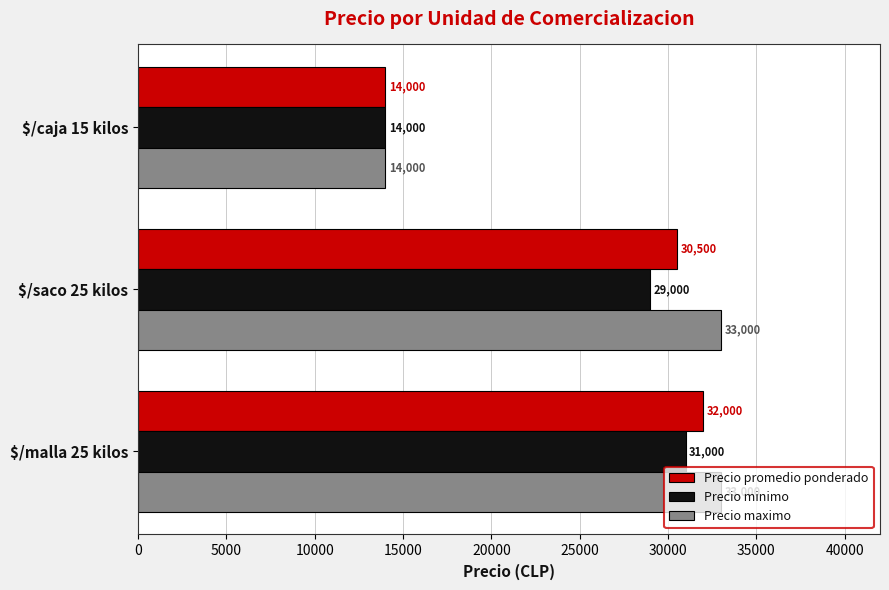

Where is Precio minimo nearest to the value 22500?

$/saco 25 kilos